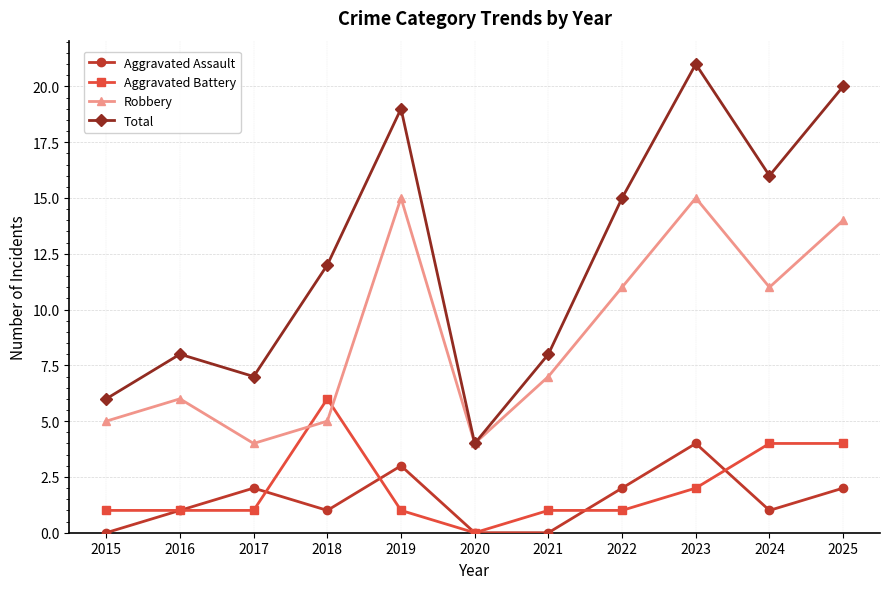

Reading left to right, what are all the values shown in this chart?

Aggravated Assault: 2015=0	2016=1	2017=2	2018=1	2019=3	2020=0	2021=0	2022=2	2023=4	2024=1	2025=2
Aggravated Battery: 2015=1	2016=1	2017=1	2018=6	2019=1	2020=0	2021=1	2022=1	2023=2	2024=4	2025=4
Robbery: 2015=5	2016=6	2017=4	2018=5	2019=15	2020=4	2021=7	2022=11	2023=15	2024=11	2025=14
Total: 2015=6	2016=8	2017=7	2018=12	2019=19	2020=4	2021=8	2022=15	2023=21	2024=16	2025=20